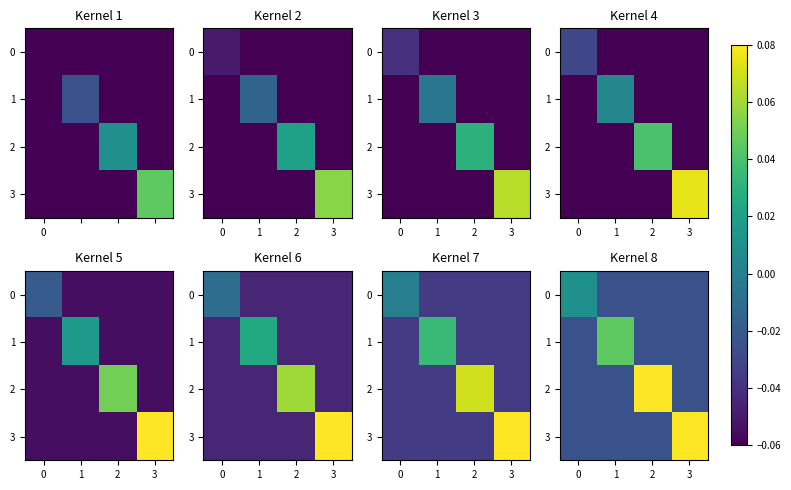

At which category does the chart reach its peak across all series?

2